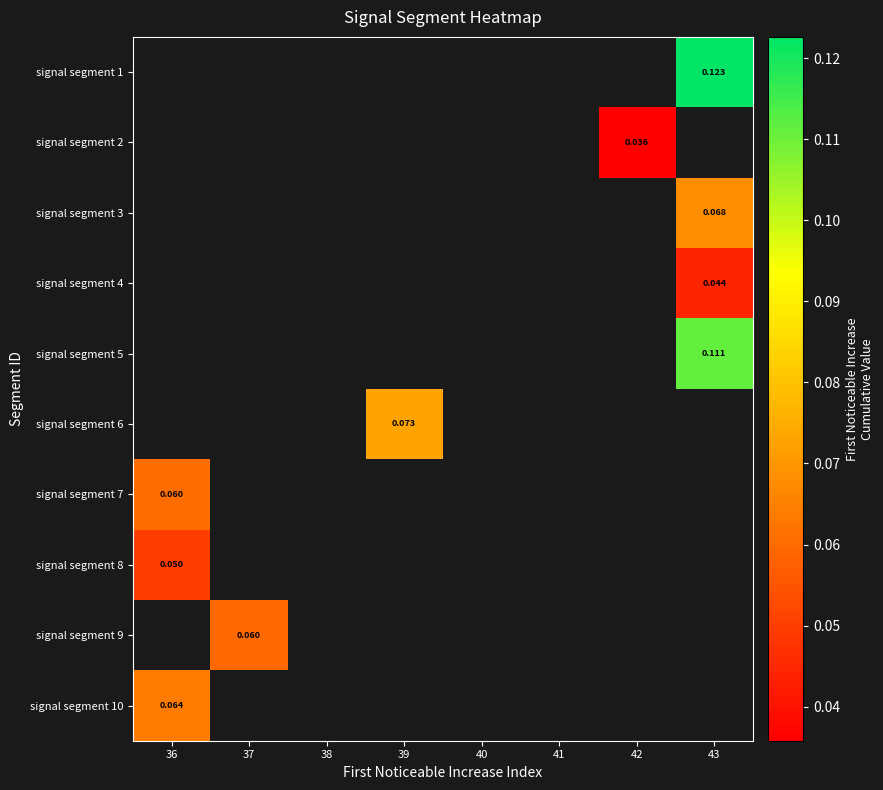

What is the lowest value of the signal segment 7 series?

0.1